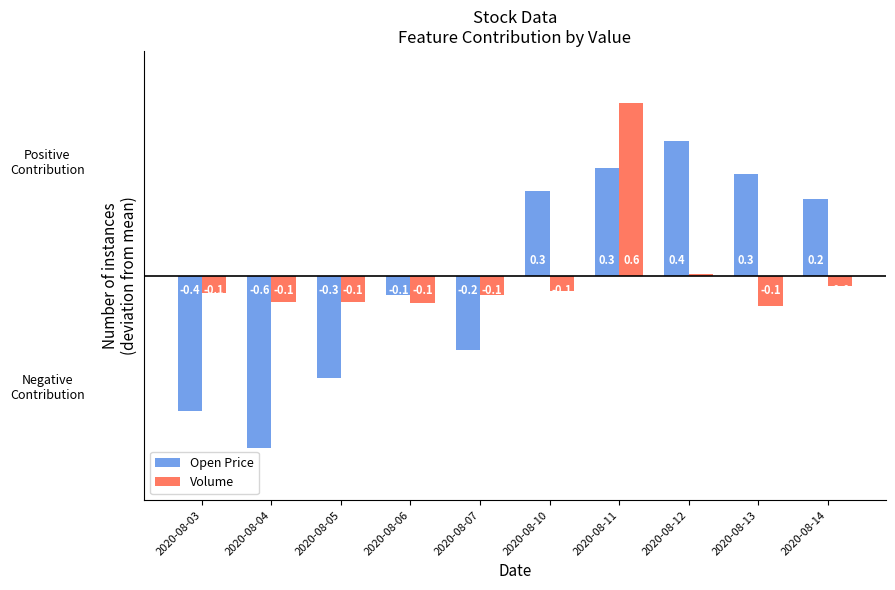

Which series changed the most between 2020-08-04 and 2020-08-13?

Open Price